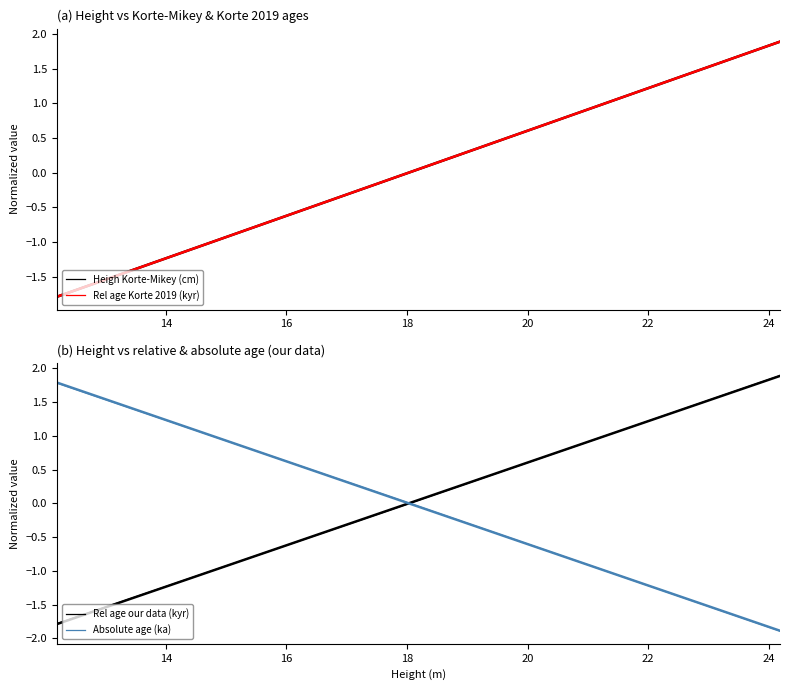

Which series has the largest total across all categories?

Heigh Korte-Mikey (cm)